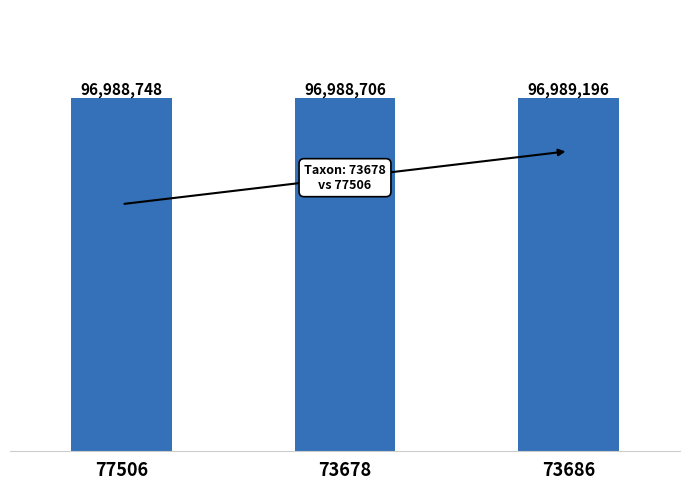

Reading left to right, what are all the values shown in this chart?

77506=96988748	73678=96988706	73686=96989196